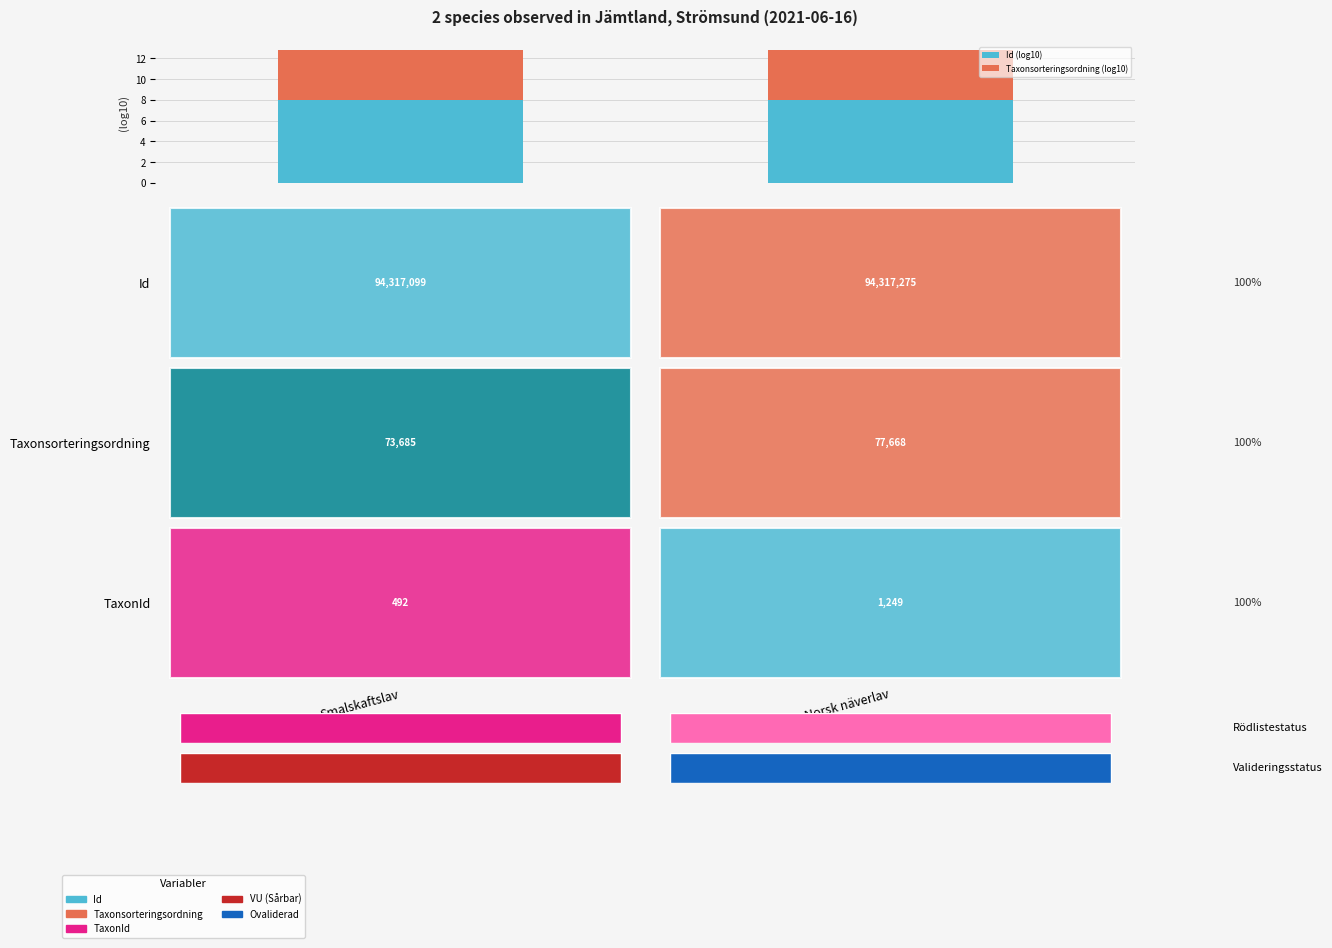

What is the average value of the Id (log10) series?

8.0